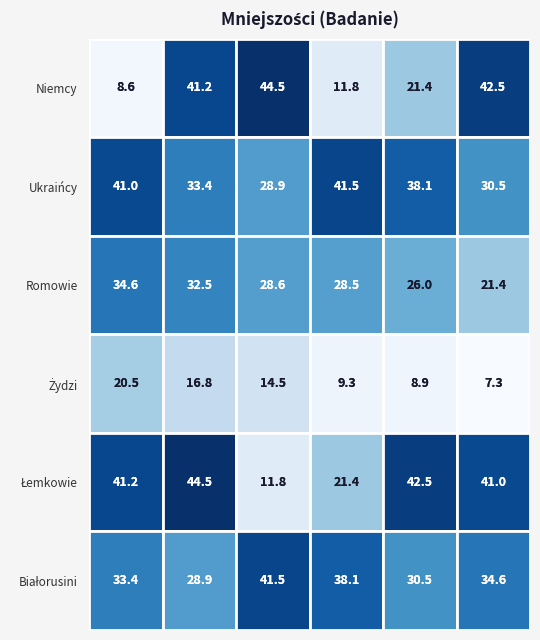

Count the number of data series in this chart.

6